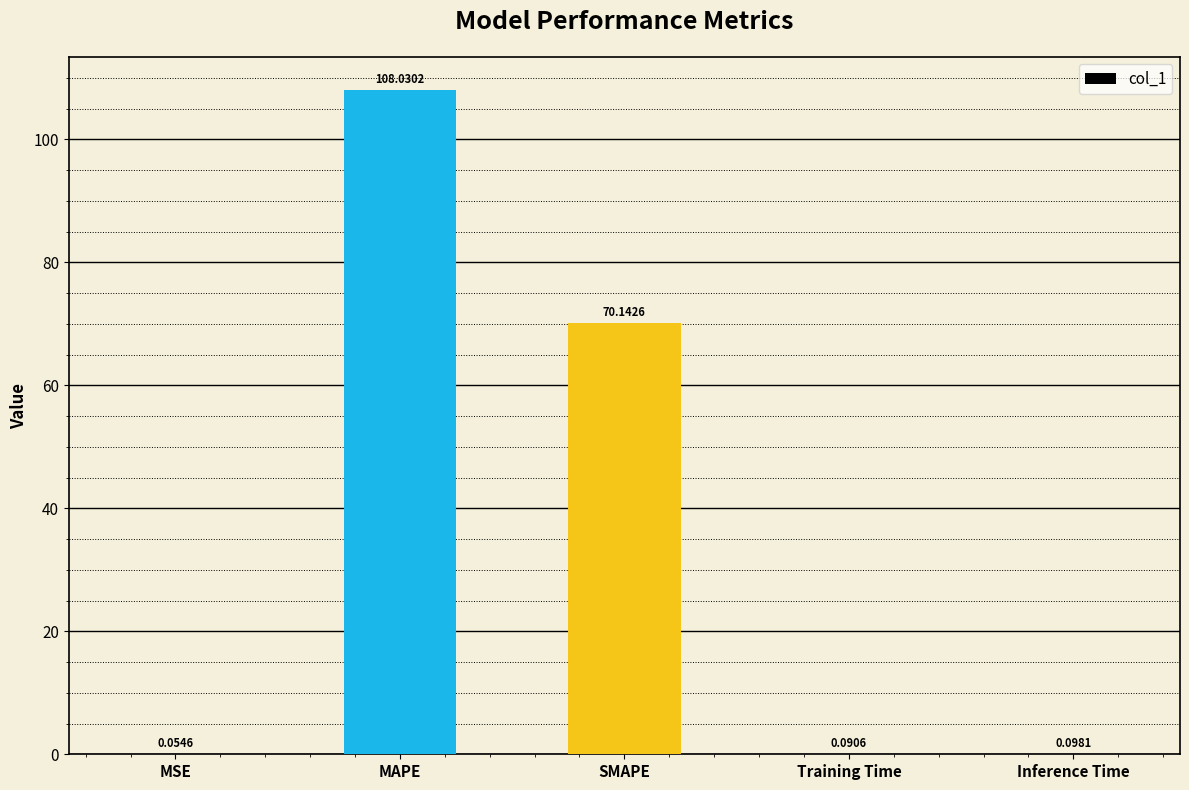

Which category has the highest value across all series?

MAPE